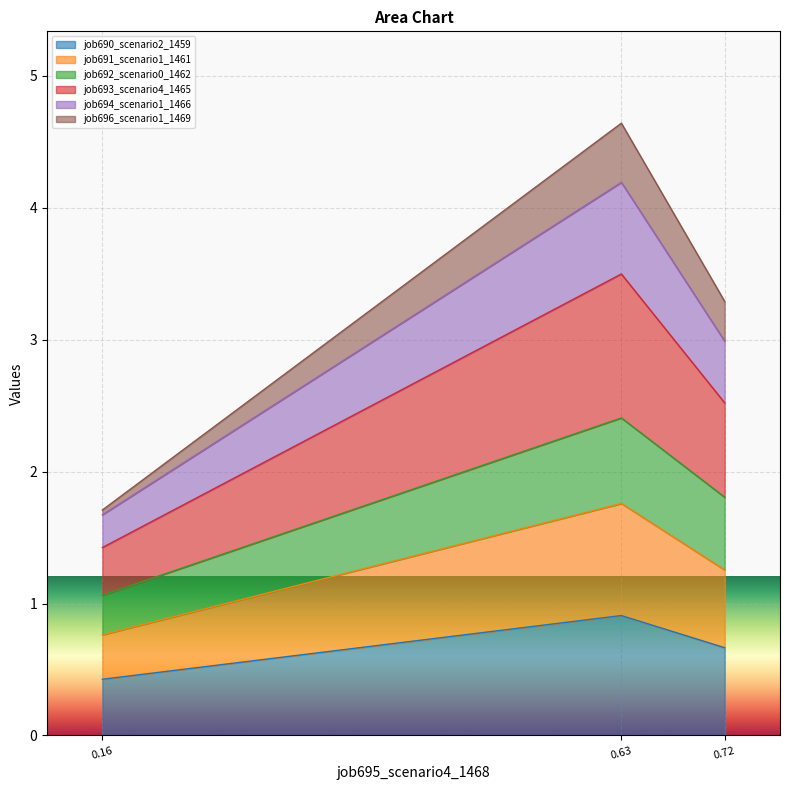

True or false: job690_scenario2_1459 has a value of 1.0 at 0.72.

False